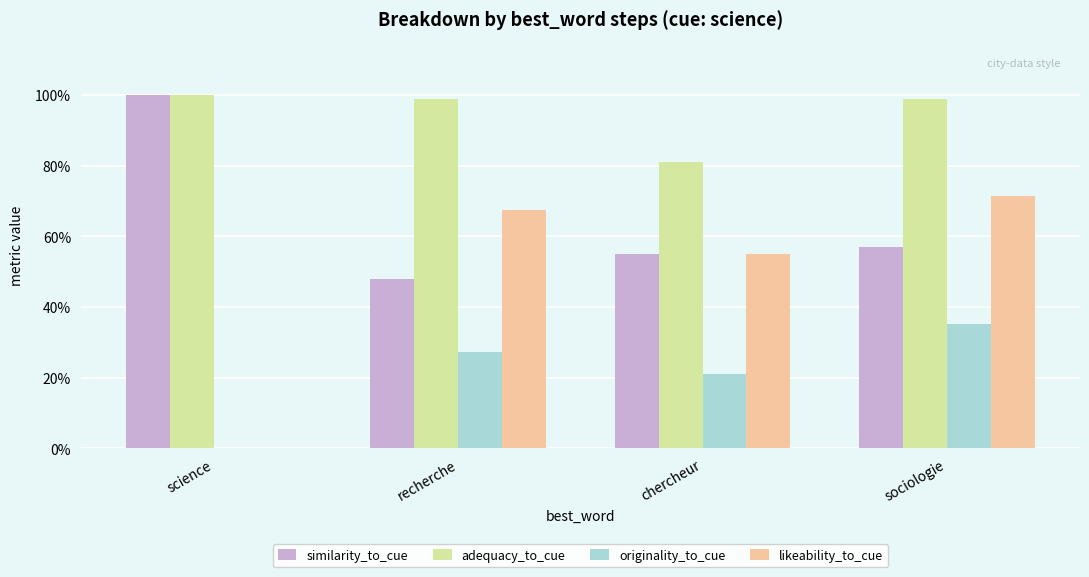

What is the maximum value for similarity_to_cue?

1.0